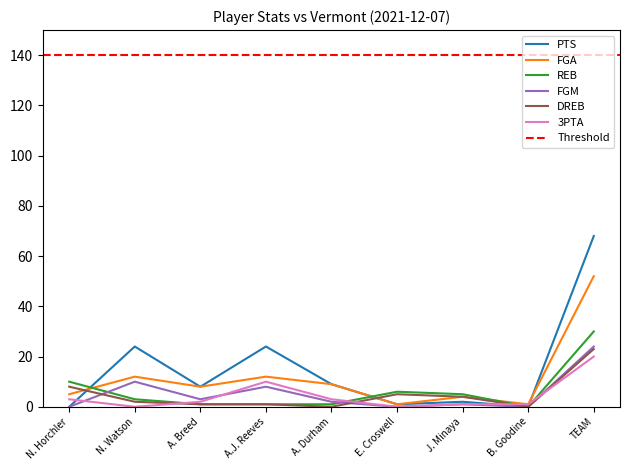

True or false: 3PTA and PTS intersect in this chart.

True